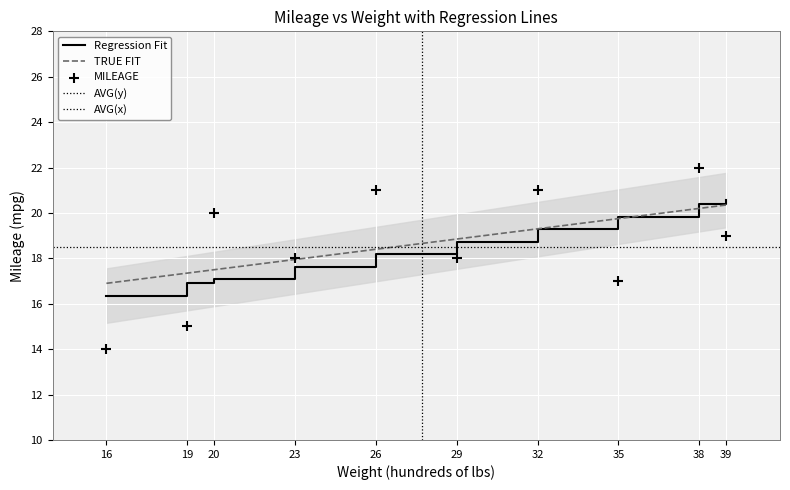

Which series reaches the minimum Y coordinate?

MILEAGE